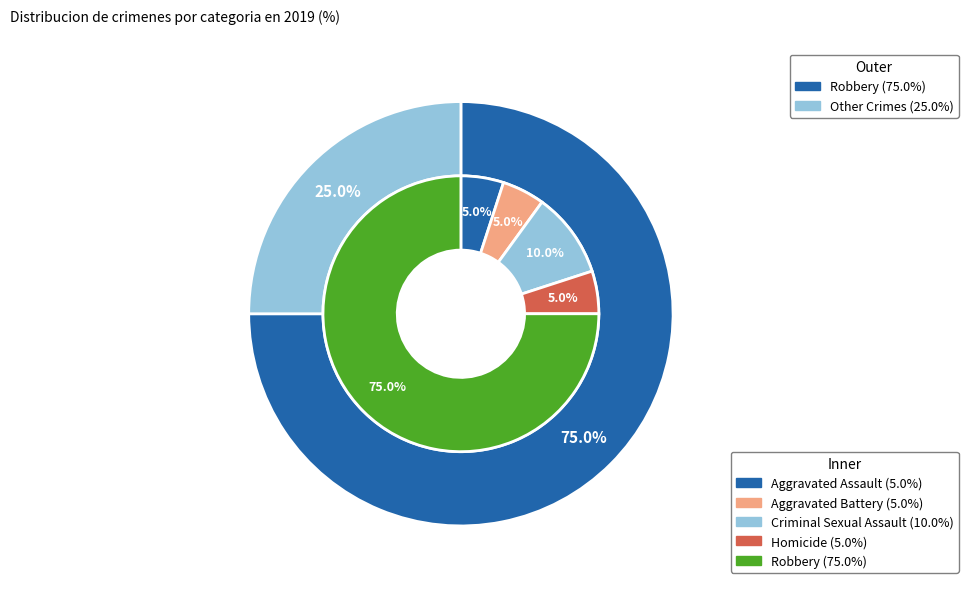

What is the total percentage of Aggravated Assault and Criminal Sexual Assault?

15.0%